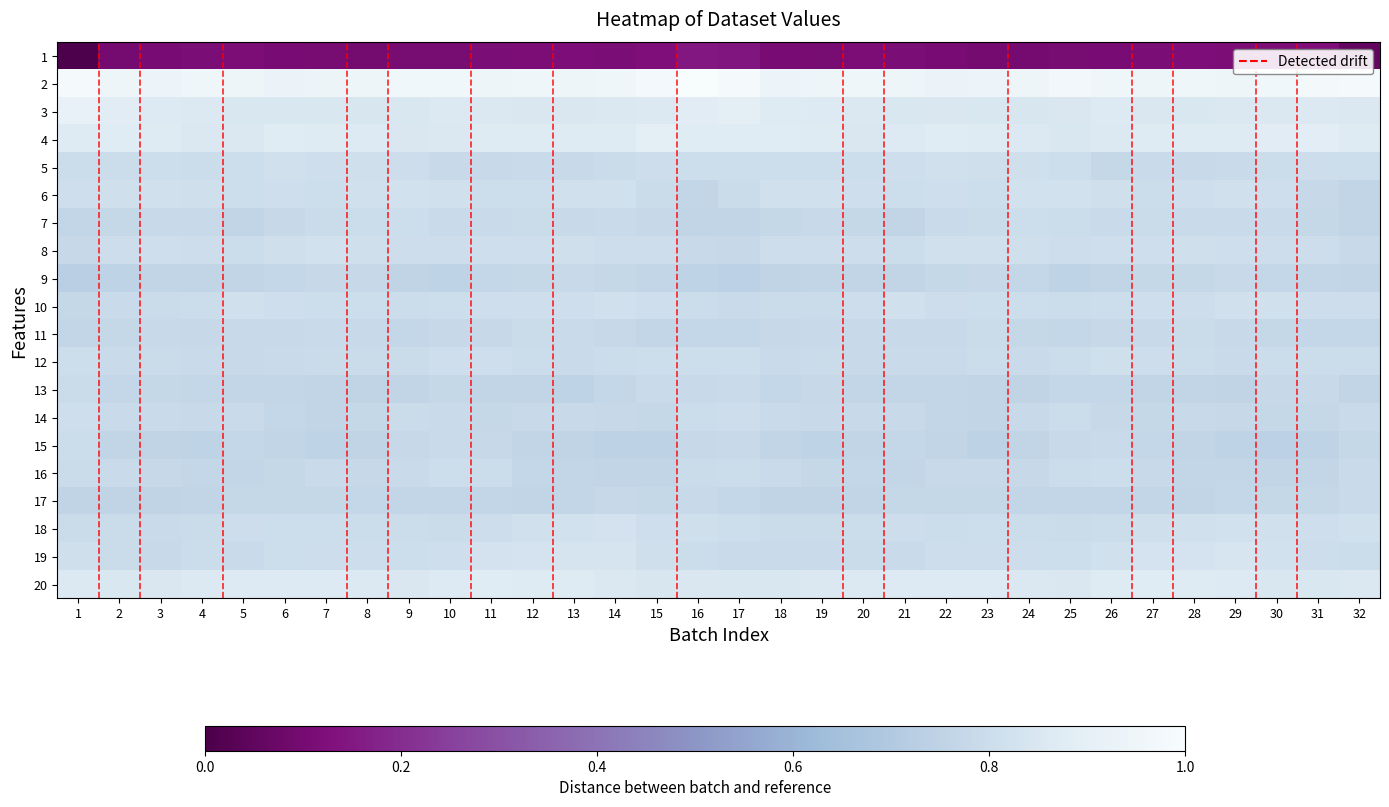

Reading left to right, list all the values displayed in this chart.

Row_0: 1=0.0	2=0.1	3=0.1	4=0.1	5=0.1	6=0.1	7=0.1	8=0.1	9=0.1	10=0.1	11=0.1	12=0.1	13=0.1	14=0.1	15=0.1	16=0.1	17=0.1	18=0.1	19=0.1	20=0.1	21=0.1	22=0.1	23=0.1	24=0.1	25=0.1	26=0.1	27=0.1	28=0.1	29=0.1	30=0.1	31=0.1	32=0.1
Row_1: 1=1.0	2=0.9	3=0.9	4=1.0	5=1.0	6=0.9	7=0.9	8=0.9	9=1.0	10=1.0	11=1.0	12=1.0	13=1.0	14=1.0	15=1.0	16=1.0	17=1.0	18=0.9	19=0.9	20=1.0	21=0.9	22=0.9	23=0.9	24=1.0	25=1.0	26=1.0	27=1.0	28=1.0	29=1.0	30=1.0	31=1.0	32=1.0
Row_2: 1=0.9	2=0.9	3=0.9	4=0.9	5=0.8	6=0.9	7=0.9	8=0.8	9=0.9	10=0.9	11=0.9	12=0.9	13=0.9	14=0.9	15=0.9	16=0.9	17=0.9	18=0.9	19=0.9	20=0.9	21=0.8	22=0.9	23=0.8	24=0.8	25=0.9	26=0.9	27=0.9	28=0.8	29=0.9	30=0.9	31=0.9	32=0.9
Row_3: 1=0.9	2=0.9	3=0.9	4=0.9	5=0.9	6=0.9	7=0.9	8=0.9	9=0.9	10=0.9	11=0.9	12=0.9	13=0.9	14=0.9	15=0.9	16=0.9	17=0.9	18=0.9	19=0.9	20=0.9	21=0.9	22=0.9	23=0.9	24=0.9	25=0.9	26=0.9	27=0.9	28=0.9	29=0.9	30=0.9	31=0.9	32=0.9
Row_4: 1=0.8	2=0.8	3=0.8	4=0.8	5=0.8	6=0.8	7=0.8	8=0.8	9=0.8	10=0.8	11=0.8	12=0.8	13=0.8	14=0.8	15=0.8	16=0.8	17=0.8	18=0.8	19=0.8	20=0.8	21=0.8	22=0.8	23=0.8	24=0.8	25=0.8	26=0.8	27=0.8	28=0.8	29=0.8	30=0.8	31=0.8	32=0.8
Row_5: 1=0.8	2=0.8	3=0.8	4=0.8	5=0.8	6=0.8	7=0.8	8=0.8	9=0.8	10=0.8	11=0.8	12=0.8	13=0.8	14=0.8	15=0.8	16=0.8	17=0.8	18=0.8	19=0.8	20=0.8	21=0.8	22=0.8	23=0.8	24=0.8	25=0.8	26=0.8	27=0.8	28=0.8	29=0.8	30=0.8	31=0.8	32=0.8
Row_6: 1=0.8	2=0.8	3=0.8	4=0.8	5=0.8	6=0.8	7=0.8	8=0.8	9=0.8	10=0.8	11=0.8	12=0.8	13=0.8	14=0.8	15=0.8	16=0.8	17=0.8	18=0.8	19=0.8	20=0.8	21=0.8	22=0.8	23=0.8	24=0.8	25=0.8	26=0.8	27=0.8	28=0.8	29=0.8	30=0.8	31=0.8	32=0.8
Row_7: 1=0.8	2=0.8	3=0.8	4=0.8	5=0.8	6=0.8	7=0.8	8=0.8	9=0.8	10=0.8	11=0.8	12=0.8	13=0.8	14=0.8	15=0.8	16=0.8	17=0.8	18=0.8	19=0.8	20=0.8	21=0.8	22=0.8	23=0.8	24=0.8	25=0.8	26=0.8	27=0.8	28=0.8	29=0.8	30=0.8	31=0.8	32=0.8
Row_8: 1=0.7	2=0.8	3=0.8	4=0.8	5=0.8	6=0.8	7=0.8	8=0.8	9=0.8	10=0.8	11=0.8	12=0.8	13=0.8	14=0.8	15=0.8	16=0.8	17=0.7	18=0.8	19=0.8	20=0.8	21=0.8	22=0.8	23=0.8	24=0.8	25=0.8	26=0.8	27=0.8	28=0.8	29=0.8	30=0.8	31=0.8	32=0.8
Row_9: 1=0.8	2=0.8	3=0.8	4=0.8	5=0.8	6=0.8	7=0.8	8=0.8	9=0.8	10=0.8	11=0.8	12=0.8	13=0.8	14=0.8	15=0.8	16=0.8	17=0.8	18=0.8	19=0.8	20=0.8	21=0.8	22=0.8	23=0.8	24=0.8	25=0.8	26=0.8	27=0.8	28=0.8	29=0.8	30=0.8	31=0.8	32=0.8
Row_10: 1=0.8	2=0.8	3=0.8	4=0.8	5=0.8	6=0.8	7=0.8	8=0.8	9=0.8	10=0.8	11=0.8	12=0.8	13=0.8	14=0.8	15=0.8	16=0.8	17=0.8	18=0.8	19=0.8	20=0.8	21=0.8	22=0.8	23=0.8	24=0.8	25=0.8	26=0.8	27=0.8	28=0.8	29=0.8	30=0.8	31=0.8	32=0.8
Row_11: 1=0.8	2=0.8	3=0.8	4=0.8	5=0.8	6=0.8	7=0.8	8=0.8	9=0.8	10=0.8	11=0.8	12=0.8	13=0.8	14=0.8	15=0.8	16=0.8	17=0.8	18=0.8	19=0.8	20=0.8	21=0.8	22=0.8	23=0.8	24=0.8	25=0.8	26=0.8	27=0.8	28=0.8	29=0.8	30=0.8	31=0.8	32=0.8
Row_12: 1=0.8	2=0.8	3=0.8	4=0.8	5=0.8	6=0.8	7=0.8	8=0.8	9=0.8	10=0.8	11=0.8	12=0.8	13=0.8	14=0.8	15=0.8	16=0.8	17=0.8	18=0.8	19=0.8	20=0.8	21=0.8	22=0.8	23=0.8	24=0.8	25=0.8	26=0.8	27=0.8	28=0.8	29=0.8	30=0.8	31=0.8	32=0.8
Row_13: 1=0.8	2=0.8	3=0.8	4=0.8	5=0.8	6=0.8	7=0.8	8=0.8	9=0.8	10=0.8	11=0.8	12=0.8	13=0.8	14=0.8	15=0.8	16=0.8	17=0.8	18=0.8	19=0.8	20=0.8	21=0.8	22=0.8	23=0.8	24=0.8	25=0.8	26=0.8	27=0.8	28=0.8	29=0.8	30=0.8	31=0.8	32=0.8
Row_14: 1=0.8	2=0.8	3=0.8	4=0.8	5=0.8	6=0.8	7=0.8	8=0.8	9=0.8	10=0.8	11=0.8	12=0.8	13=0.8	14=0.7	15=0.7	16=0.8	17=0.8	18=0.8	19=0.8	20=0.8	21=0.8	22=0.8	23=0.7	24=0.8	25=0.8	26=0.8	27=0.8	28=0.8	29=0.8	30=0.7	31=0.8	32=0.8
Row_15: 1=0.8	2=0.8	3=0.8	4=0.8	5=0.8	6=0.8	7=0.8	8=0.8	9=0.8	10=0.8	11=0.8	12=0.8	13=0.8	14=0.8	15=0.8	16=0.8	17=0.8	18=0.8	19=0.8	20=0.8	21=0.8	22=0.8	23=0.8	24=0.8	25=0.8	26=0.8	27=0.8	28=0.8	29=0.8	30=0.8	31=0.8	32=0.8
Row_16: 1=0.8	2=0.8	3=0.8	4=0.8	5=0.8	6=0.8	7=0.8	8=0.8	9=0.8	10=0.8	11=0.8	12=0.8	13=0.8	14=0.8	15=0.8	16=0.8	17=0.8	18=0.8	19=0.8	20=0.8	21=0.8	22=0.8	23=0.8	24=0.8	25=0.8	26=0.8	27=0.8	28=0.8	29=0.8	30=0.8	31=0.8	32=0.8
Row_17: 1=0.8	2=0.8	3=0.8	4=0.8	5=0.8	6=0.8	7=0.8	8=0.8	9=0.8	10=0.8	11=0.8	12=0.8	13=0.8	14=0.8	15=0.8	16=0.8	17=0.8	18=0.8	19=0.8	20=0.8	21=0.8	22=0.8	23=0.8	24=0.8	25=0.8	26=0.8	27=0.8	28=0.8	29=0.8	30=0.8	31=0.8	32=0.8
Row_18: 1=0.8	2=0.8	3=0.8	4=0.8	5=0.8	6=0.8	7=0.8	8=0.8	9=0.8	10=0.8	11=0.8	12=0.8	13=0.8	14=0.8	15=0.8	16=0.8	17=0.8	18=0.8	19=0.8	20=0.8	21=0.8	22=0.8	23=0.8	24=0.8	25=0.8	26=0.8	27=0.8	28=0.8	29=0.8	30=0.8	31=0.8	32=0.8
Row_19: 1=0.9	2=0.8	3=0.9	4=0.9	5=0.9	6=0.9	7=0.9	8=0.9	9=0.9	10=0.9	11=0.9	12=0.9	13=0.9	14=0.9	15=0.8	16=0.9	17=0.8	18=0.8	19=0.9	20=0.9	21=0.9	22=0.9	23=0.9	24=0.9	25=0.9	26=0.9	27=0.9	28=0.9	29=0.9	30=0.8	31=0.8	32=0.9